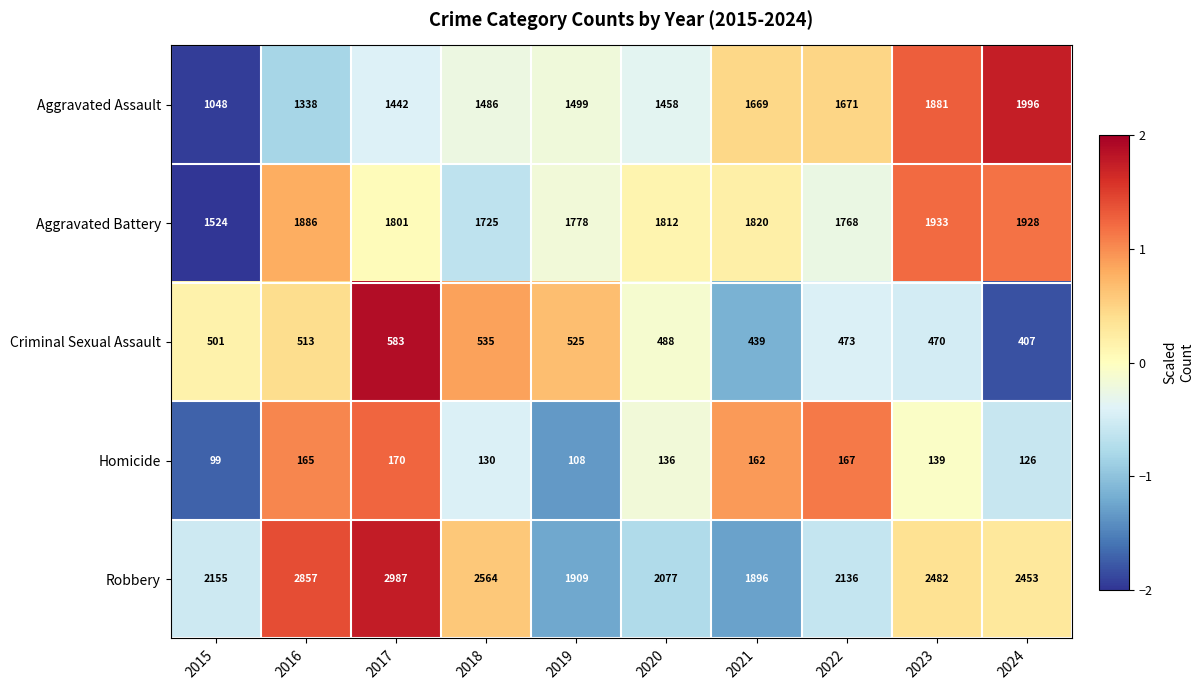

Read the Robbery value at 2020.

2077